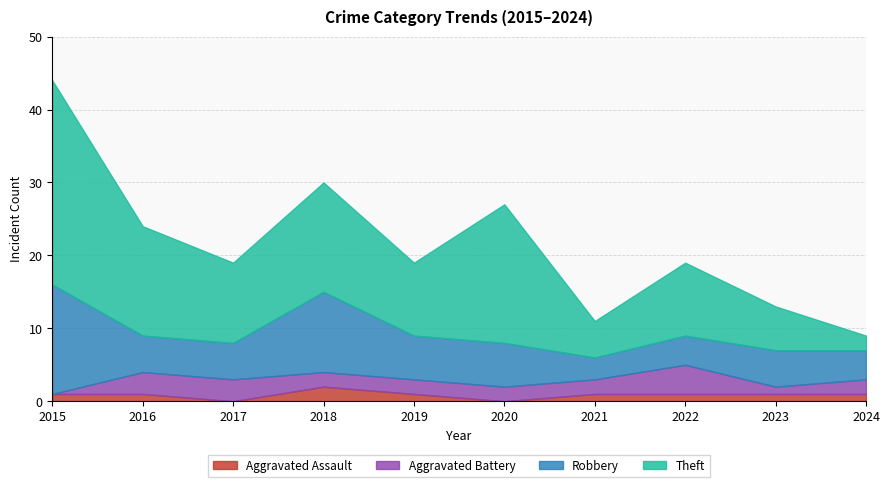

True or false: Aggravated Assault and Robbery cross at least once.

False